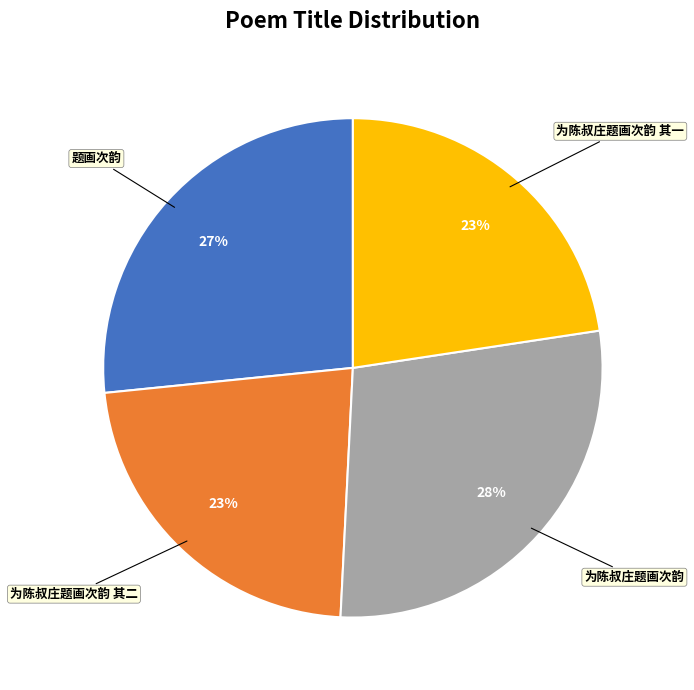

How many segments does this pie chart have?

4